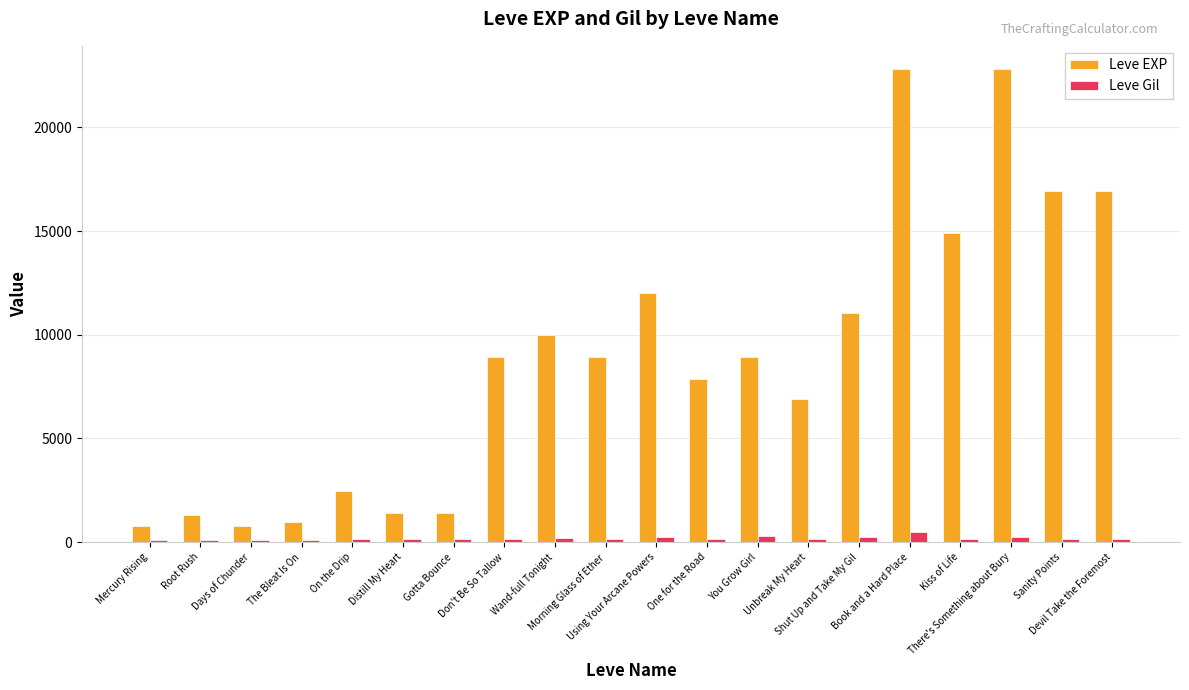

Which series has the widest spread of values?

Leve EXP